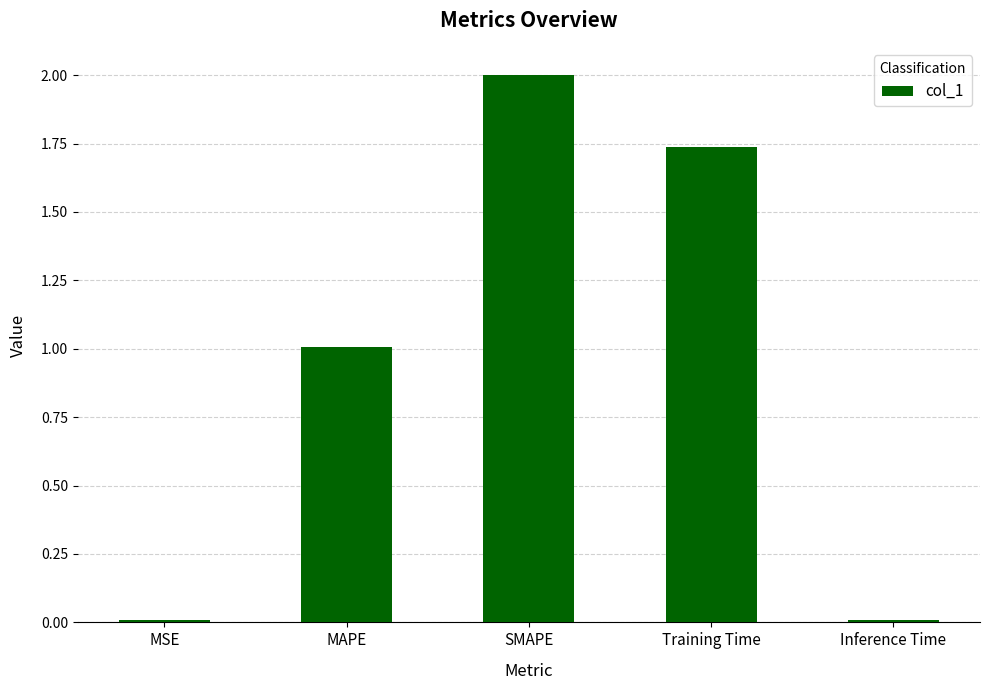

How many values exceed 1?

3